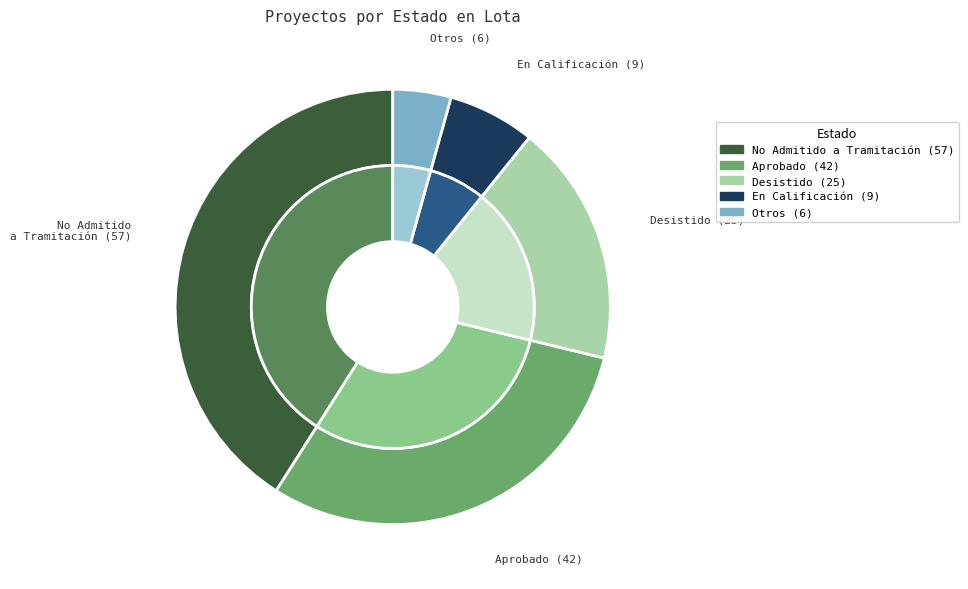

To the nearest percent, what is the difference between the largest and smallest slice percentages?

37%